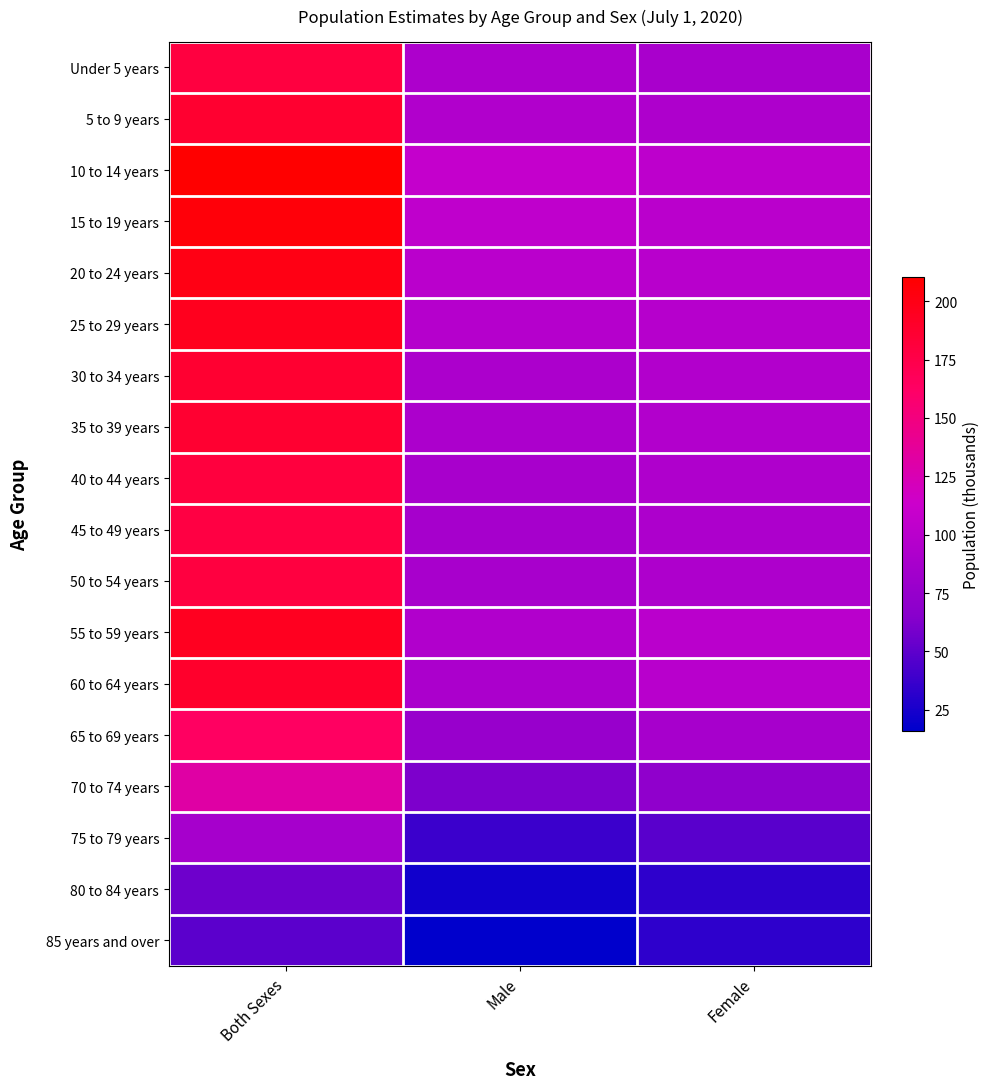

At how many categories does at least one series exceed 24?

3